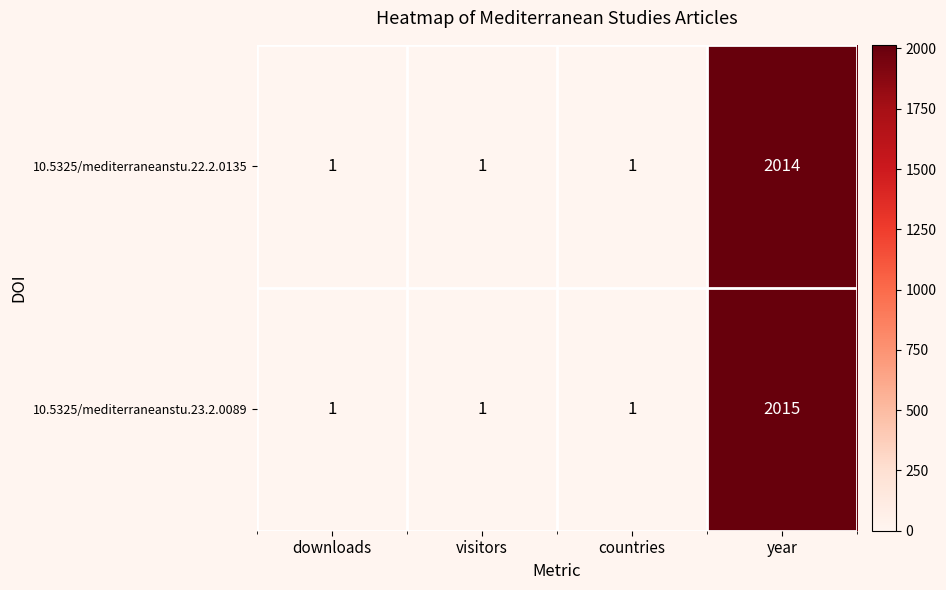

Is it true that 10.5325/mediterraneanstu.22.2.0135 equals 720 at year?

False